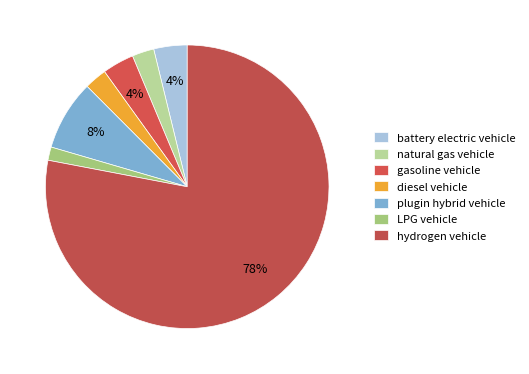

How many slices are in this pie chart?

7